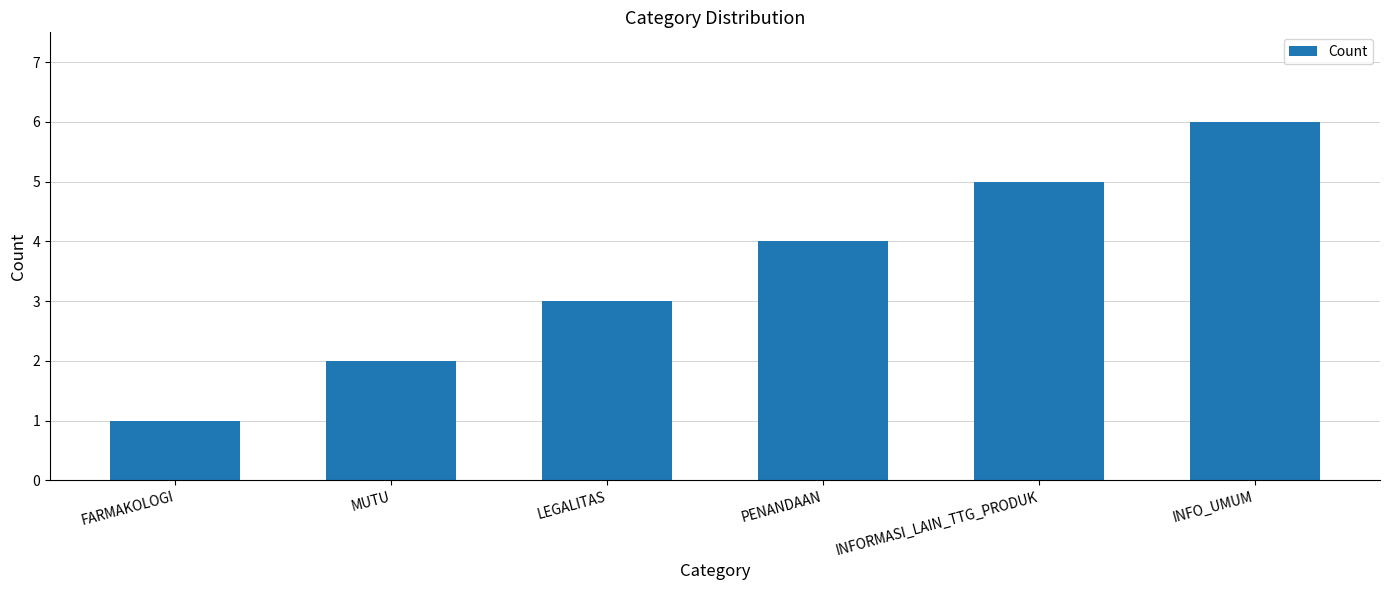

How many series are shown in this chart?

1